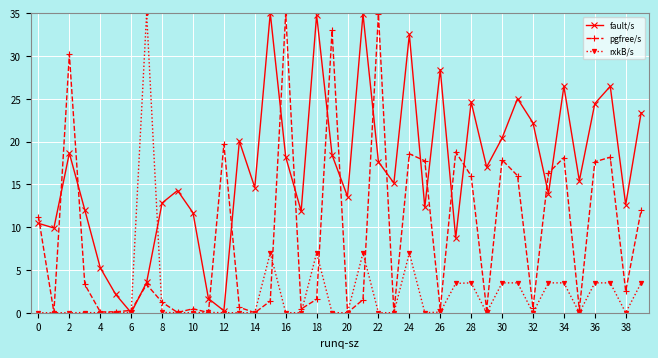

What is the value of the rxkB/s point at the 40th from the left?

3.5